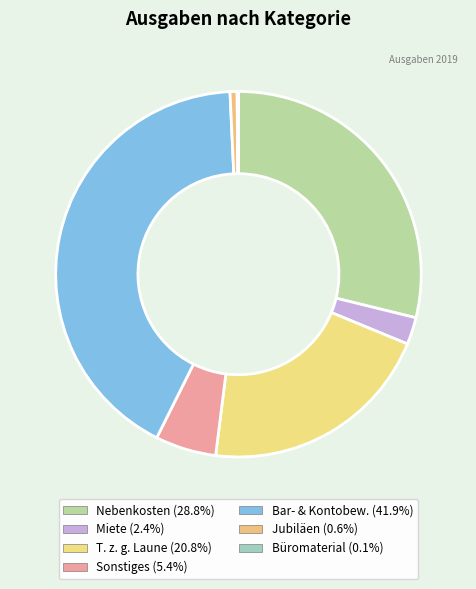

To the nearest percent, what is the difference between the Büromaterial and T. z. g. Laune slice percentages?

21%